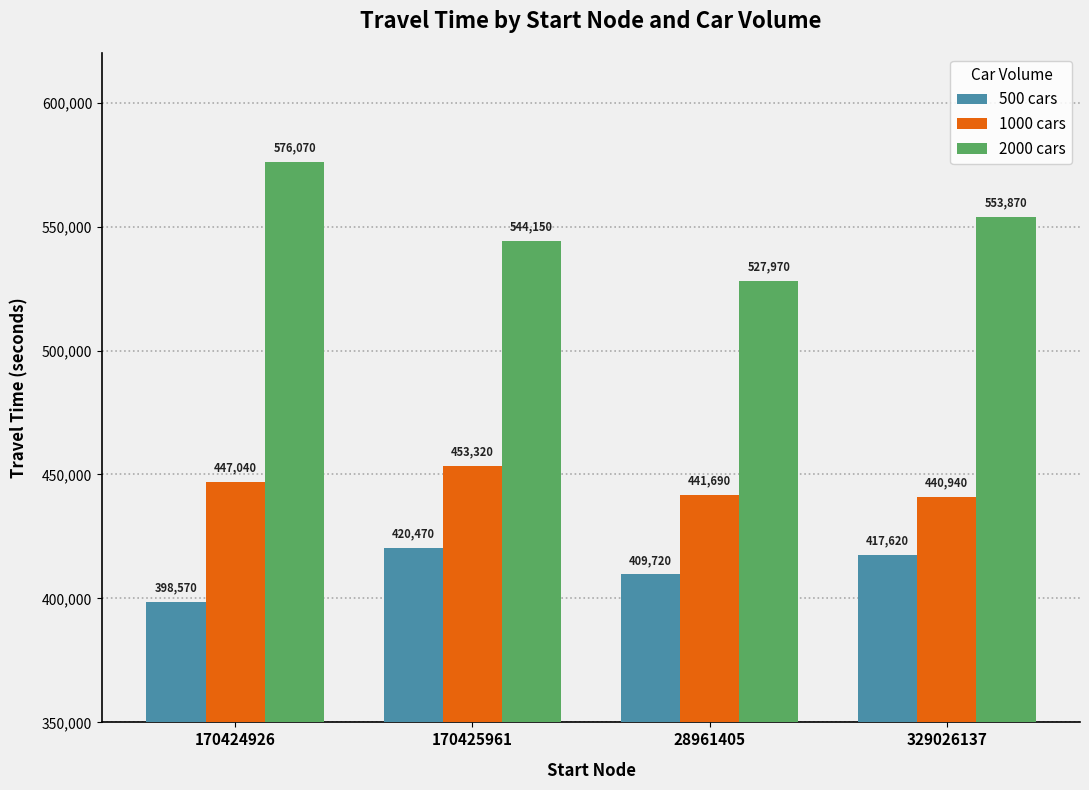

What is the difference between the second highest and second lowest values in the 1000 cars series?

5350